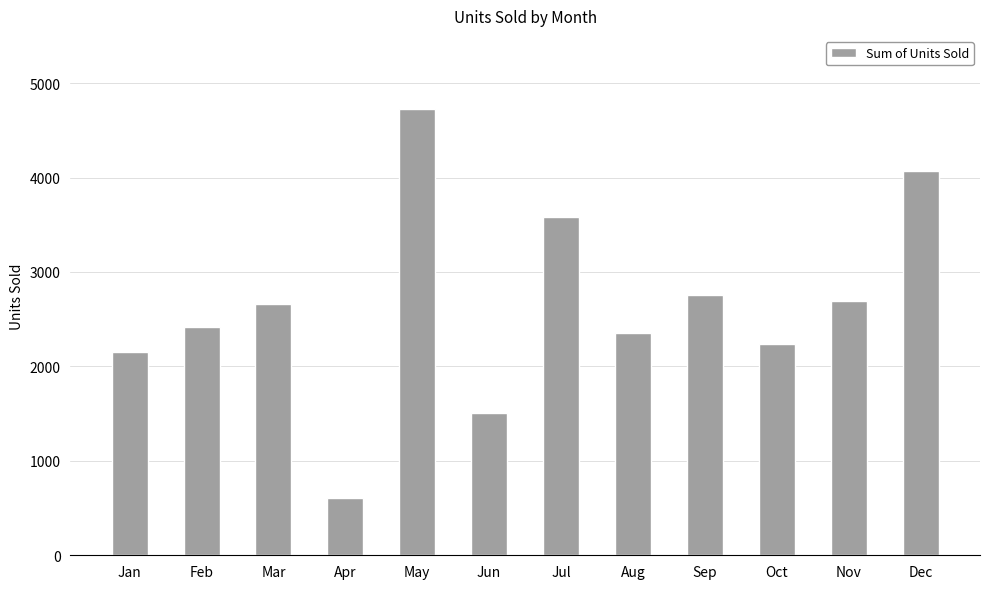

What is the value of the 12th bar from the left?

4067